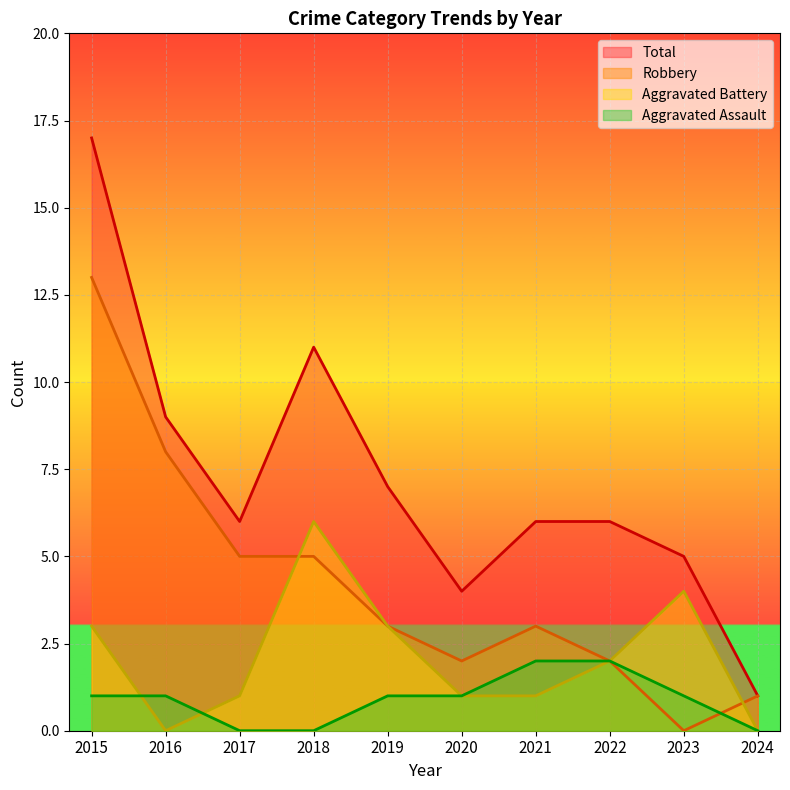

Rank the series at 2019 from lowest to highest value.

Aggravated Assault, Aggravated Battery, Robbery, Total